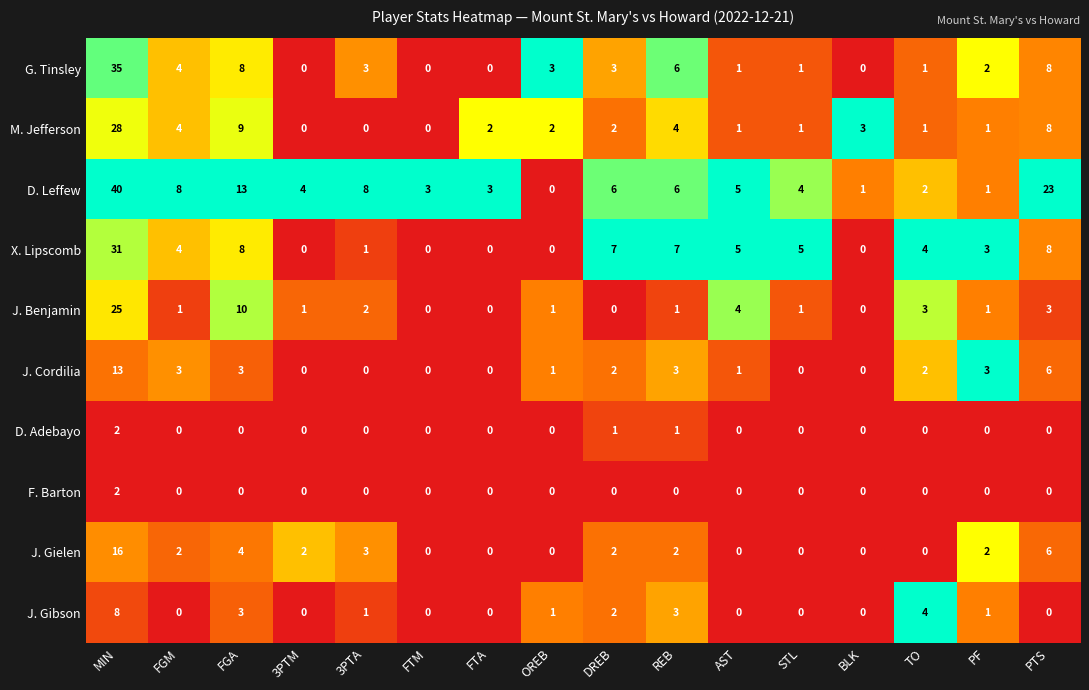

What is the sum of the X. Lipscomb values at 3PTA and STL?

6